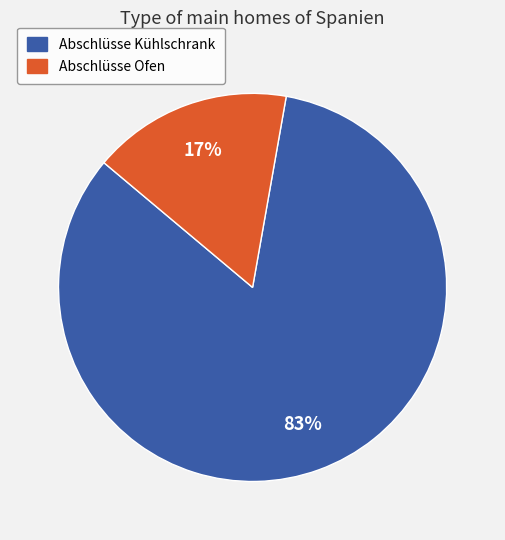

The Abschlüsse Ofen slice represents 24% of the pie. True or false?

False